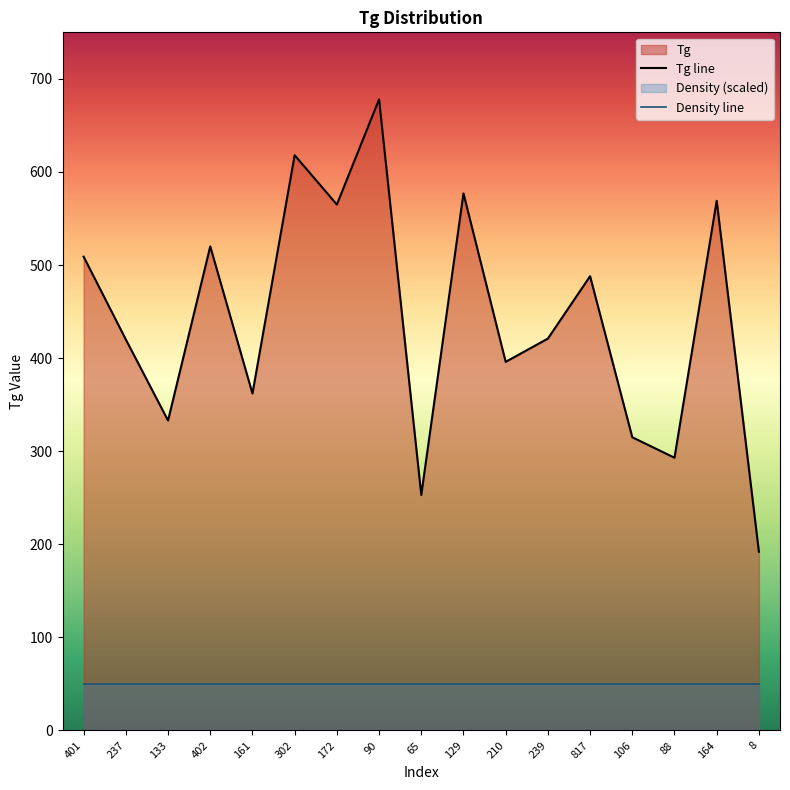

Reading left to right, what are all the values shown in this chart?

401=509	237=420	133=333	402=520	161=362	302=618	172=565	90=678	65=253	129=577	210=396	239=421	817=488	106=315	88=293	164=569	8=192